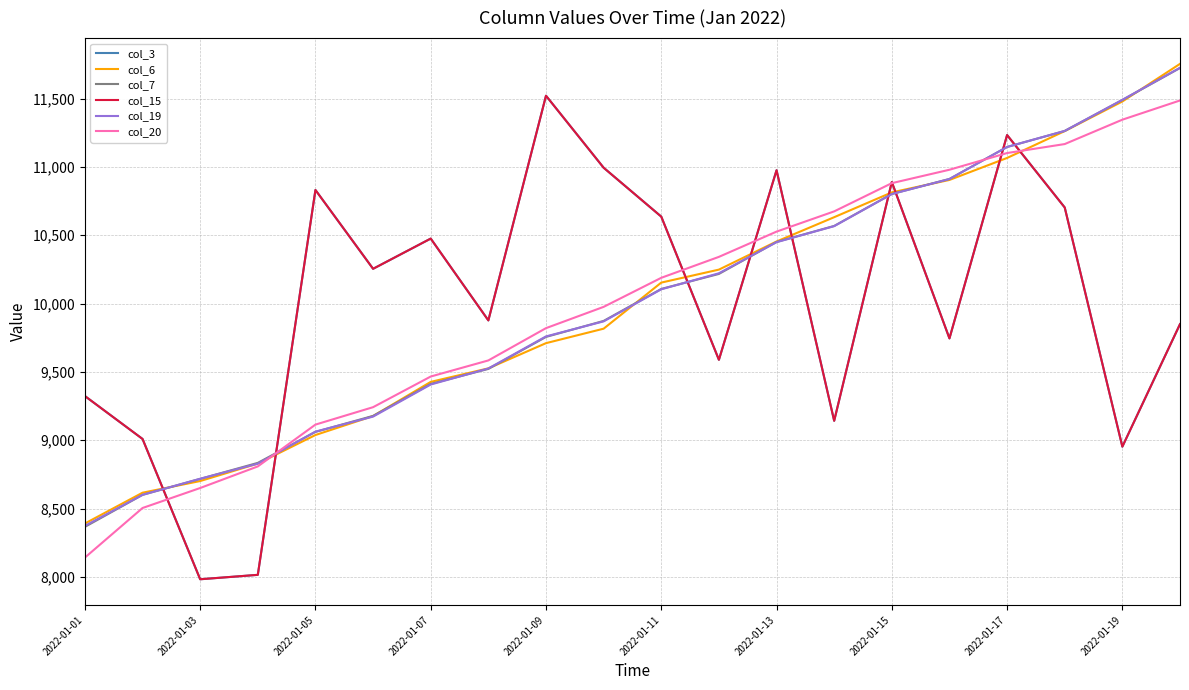

Is this an area chart (filled region under the line)?

No